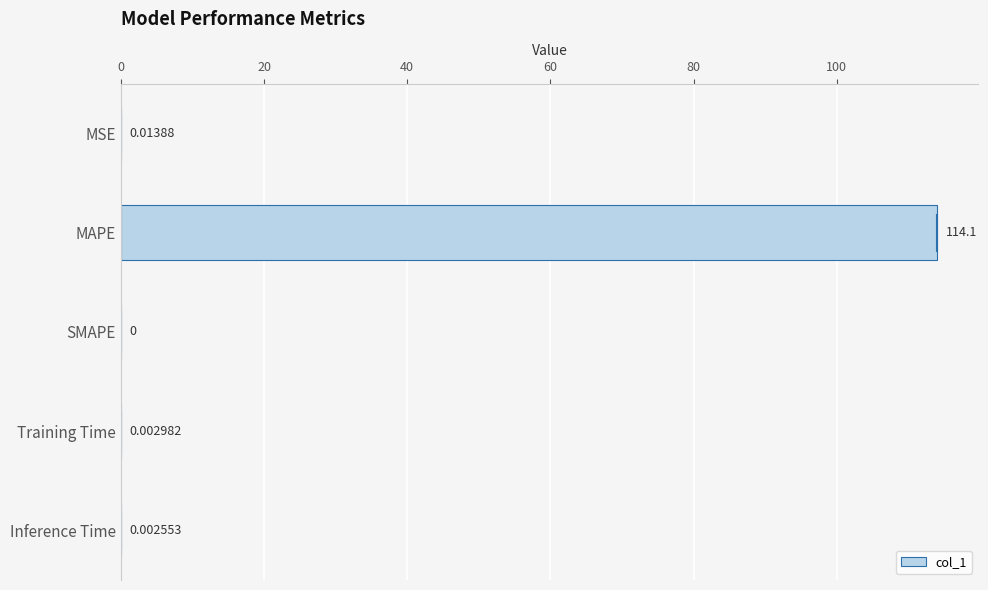

At which label is the value closest to 57?

MSE